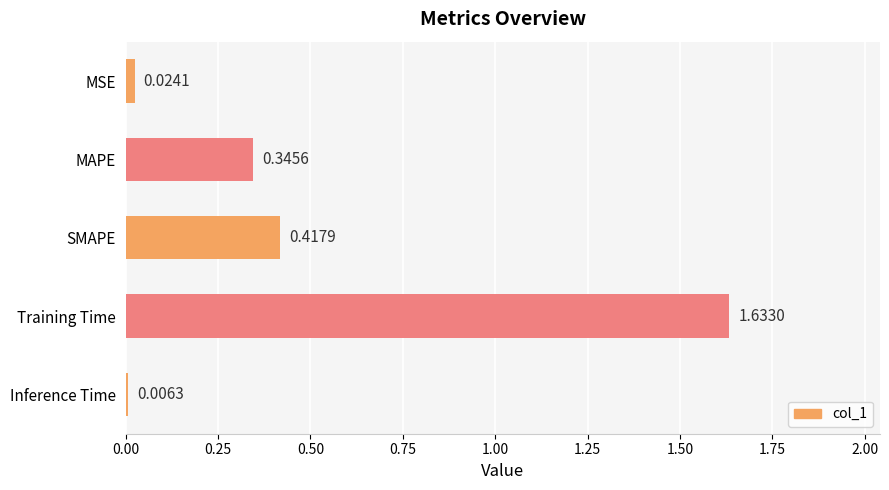

What is the average value?

0.5